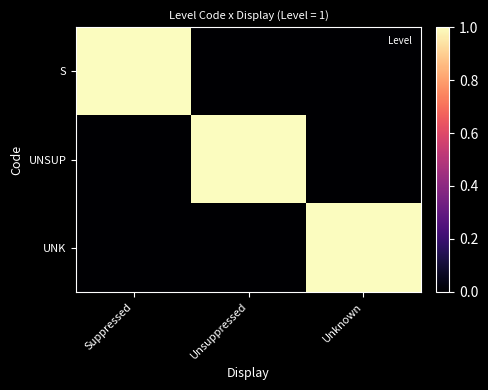

Rank the series by their maximum value, from lowest to highest.

S, UNSUP, UNK